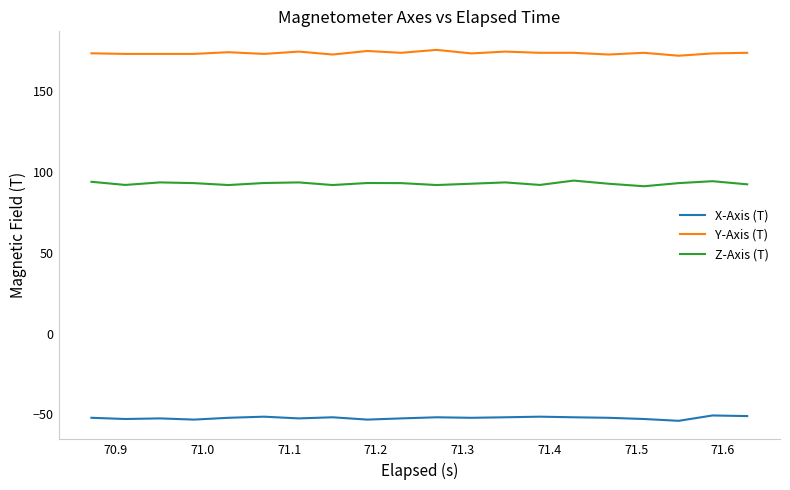

What is the highest value of the Z-Axis (T) series?

94.8